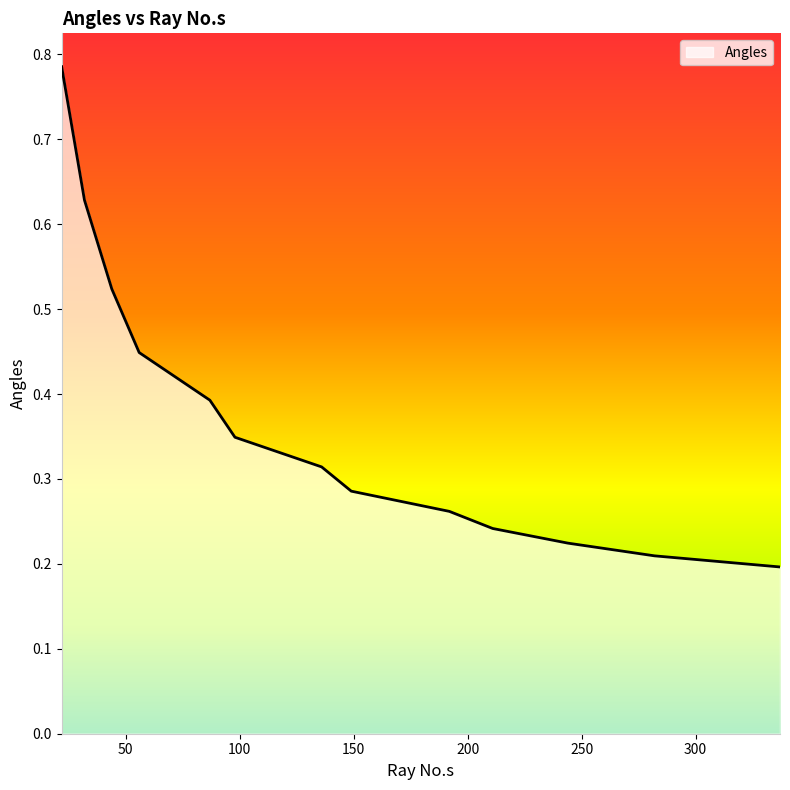

How many categories are shown in the chart?

13